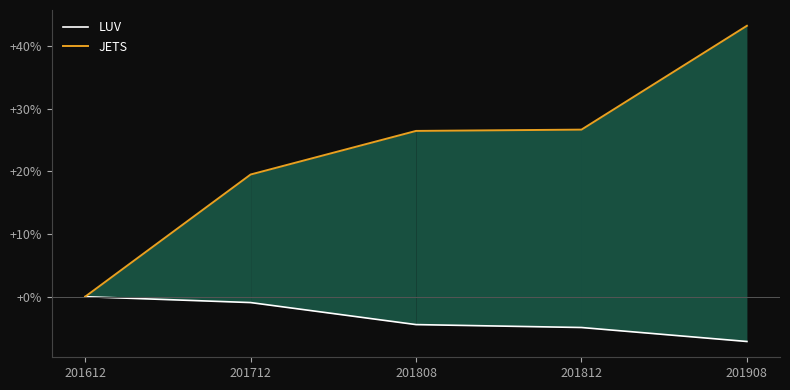

True or false: LUV and JETS intersect in this chart.

False